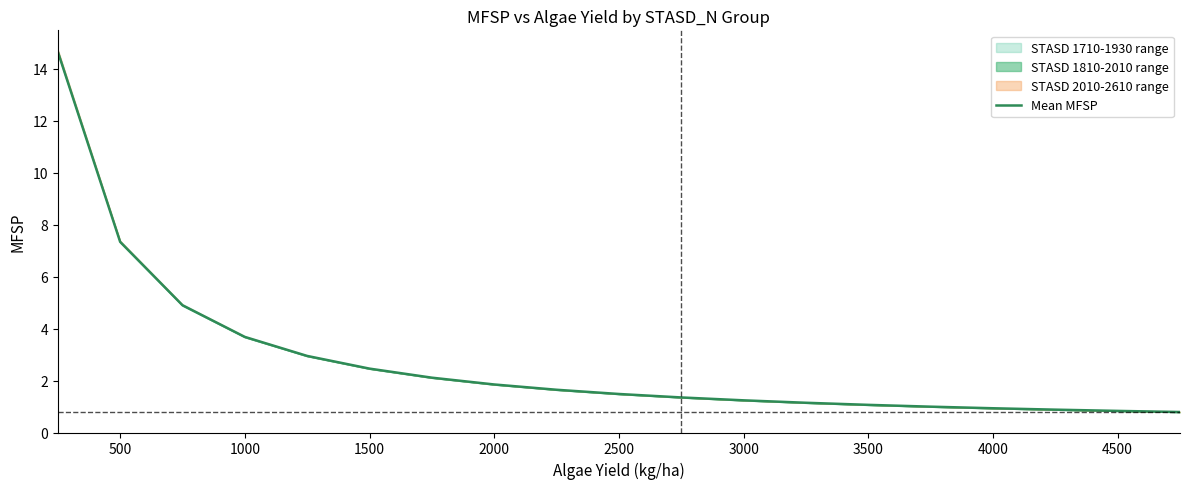

True or false: there are more than 0 points higher than both neighbors.

False